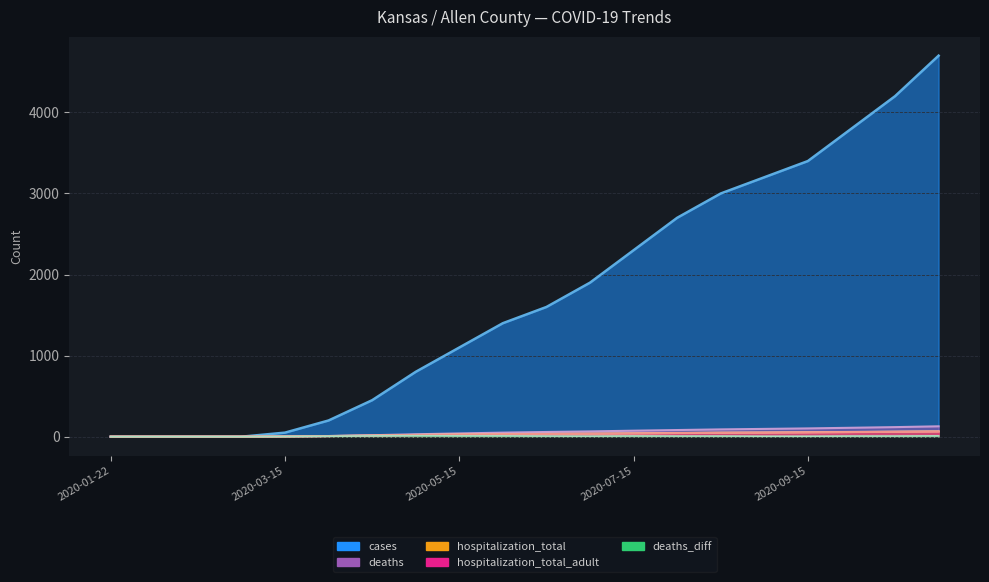

Does the chart display data point markers on the line(s)?

No